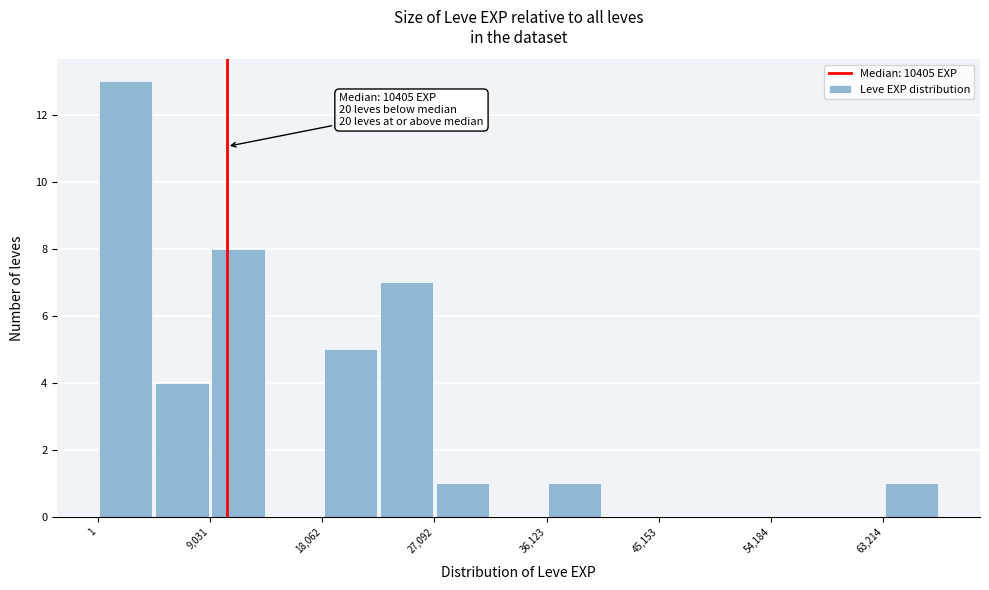

Over which range of the x-axis is the bar tallest?

0 to 5000